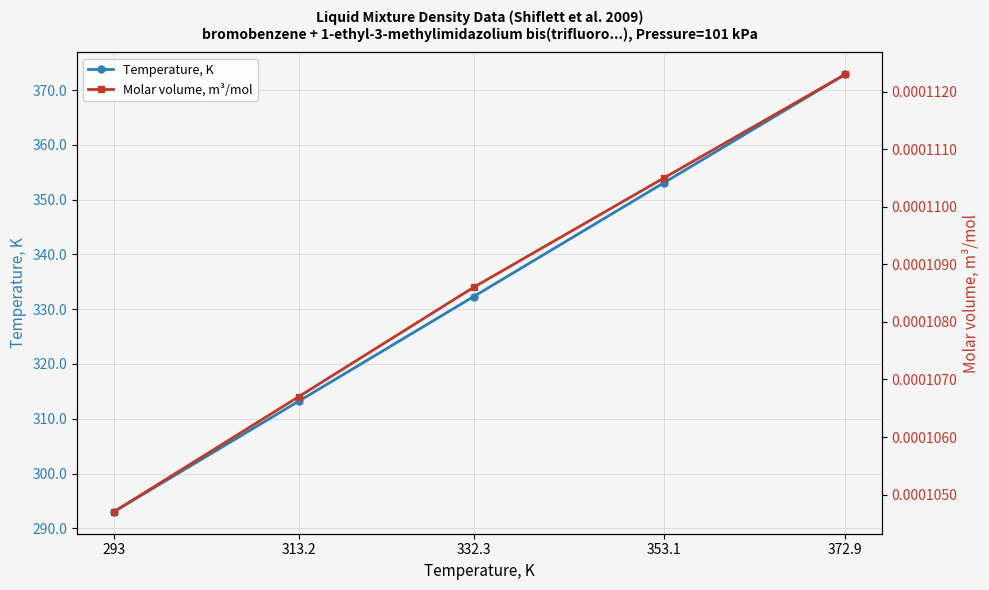

True or false: Temperature, K and Molar volume, m³/mol cross at least once.

False